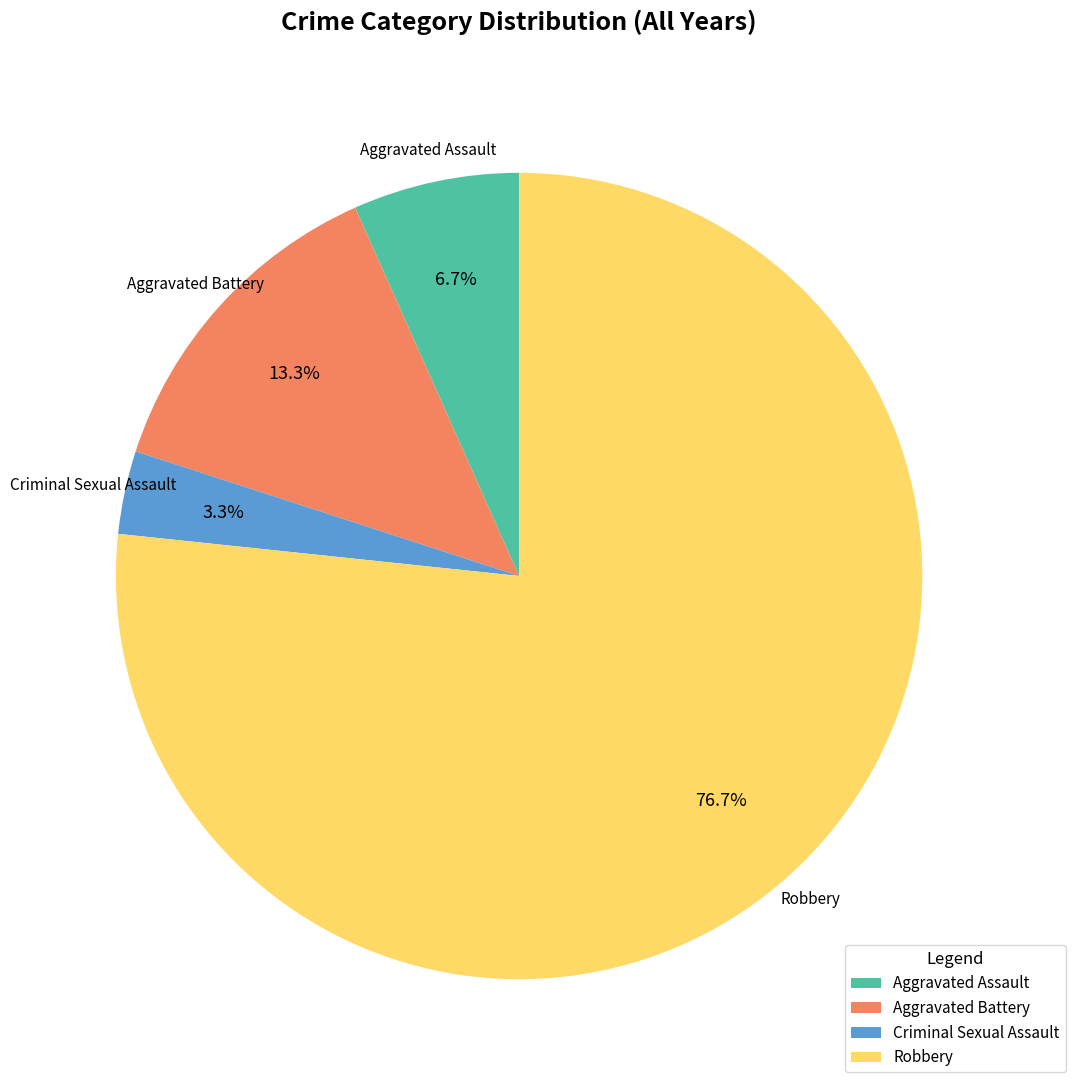

Combined, what portion of the pie is Aggravated Assault and Criminal Sexual Assault?

10.0%